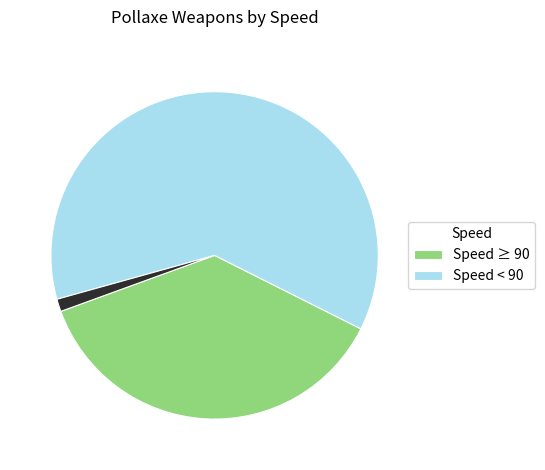

Is there any slice that represents more than half of the pie?

Yes